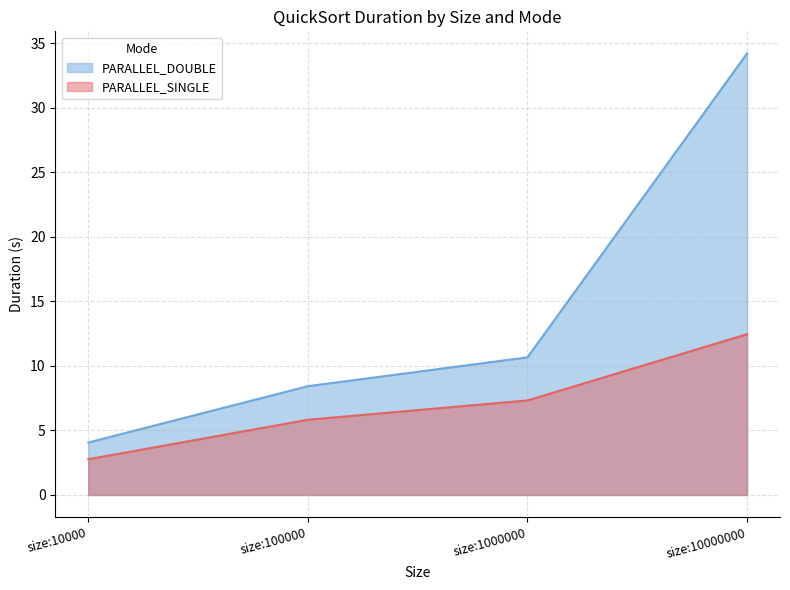

Rank the series by their maximum value, from lowest to highest.

PARALLEL_SINGLE, PARALLEL_DOUBLE